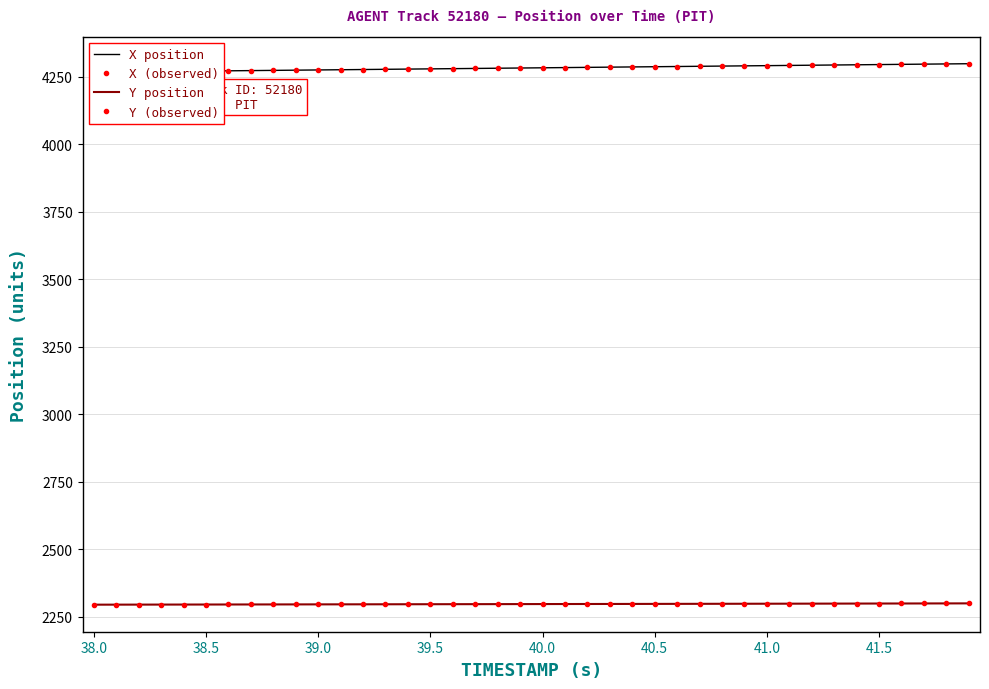

Rank the series at 41.0 from lowest to highest value.

Y position, Y (observed), X position, X (observed)